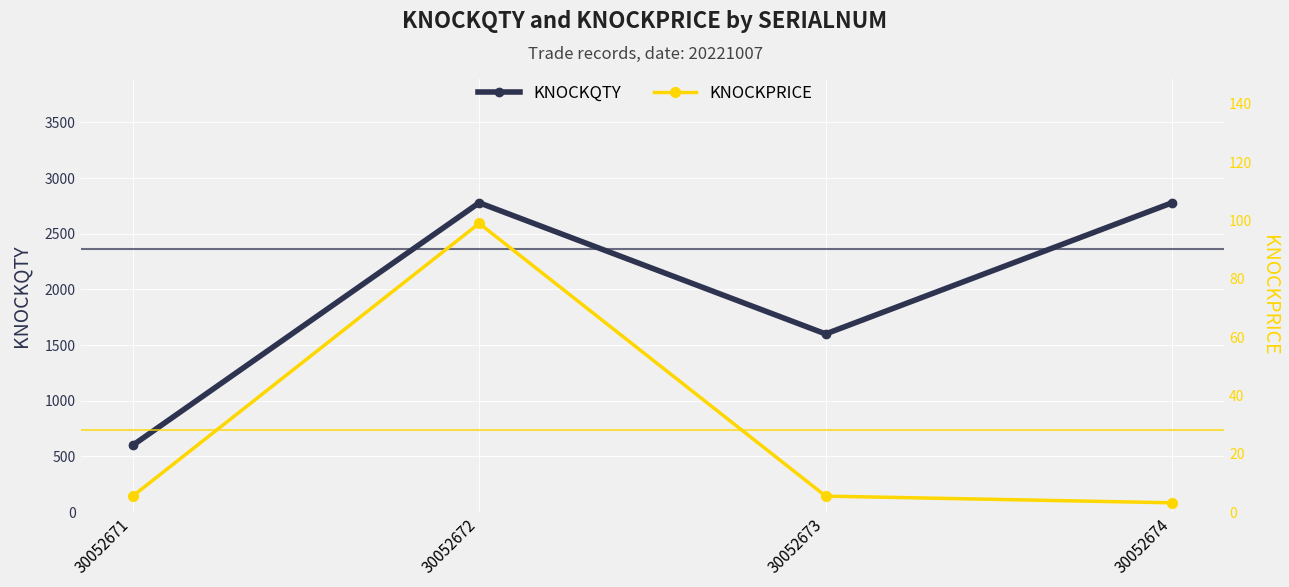

At which category is the sum across all series the highest?

30052672